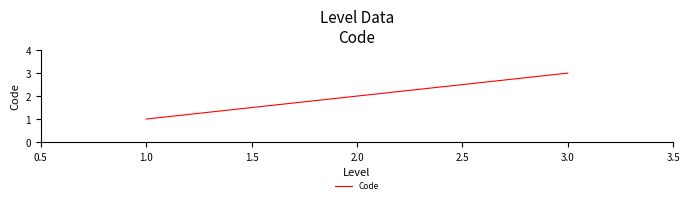

At which category does the chart reach its peak across all series?

3.0